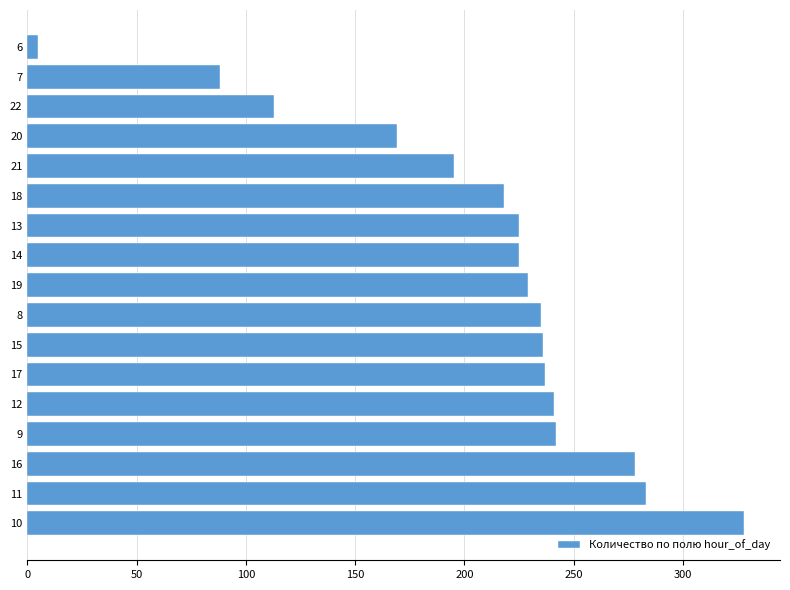

Approximately how many times larger is the value at 15 compared to 9?

1.0